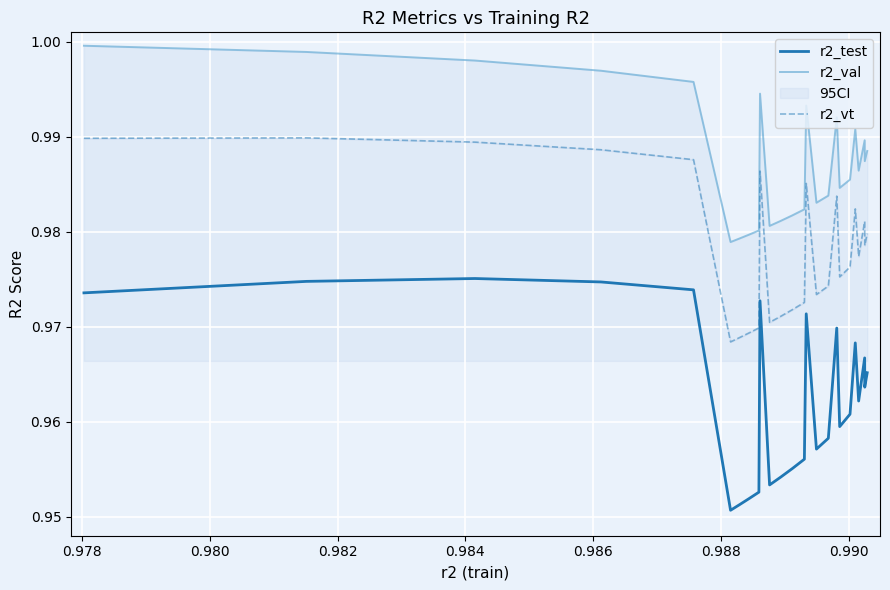

True or false: r2_vt and r2_test intersect in this chart.

False